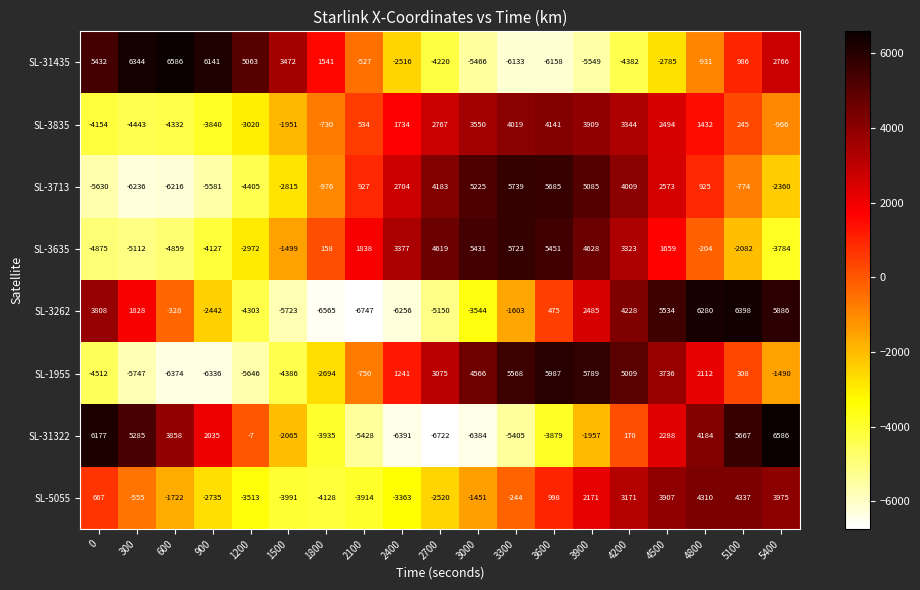

What is the difference between the highest and lowest values at 3600?

12145